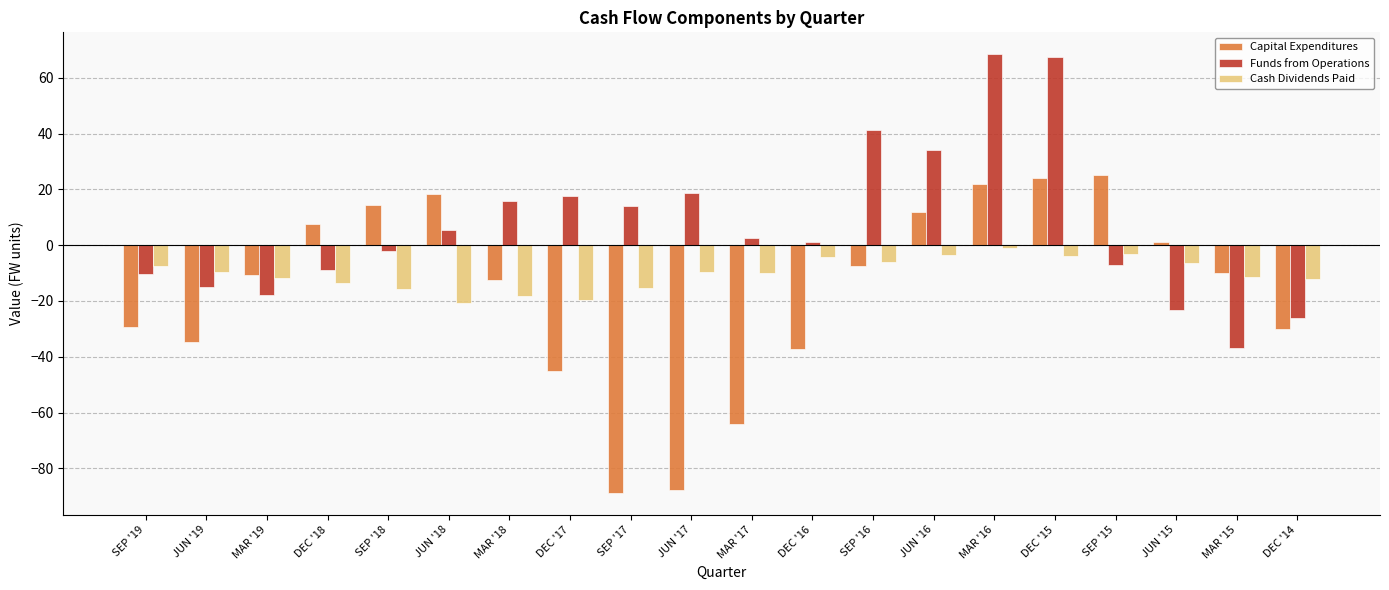

What are all the series names shown in the legend?

Capital Expenditures, Funds from Operations, Cash Dividends Paid